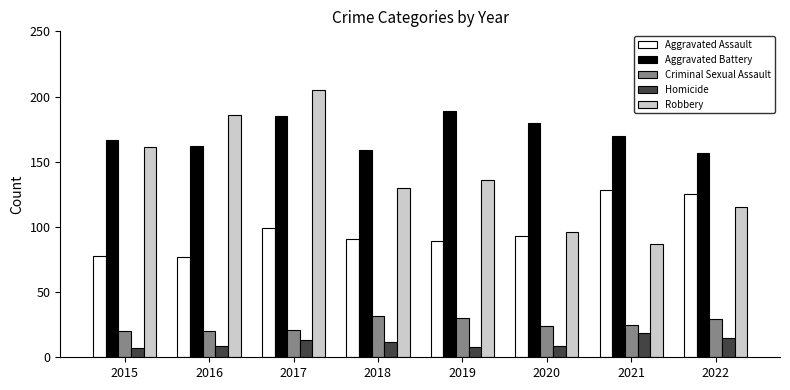

What is the sum of all Aggravated Battery values?

1369